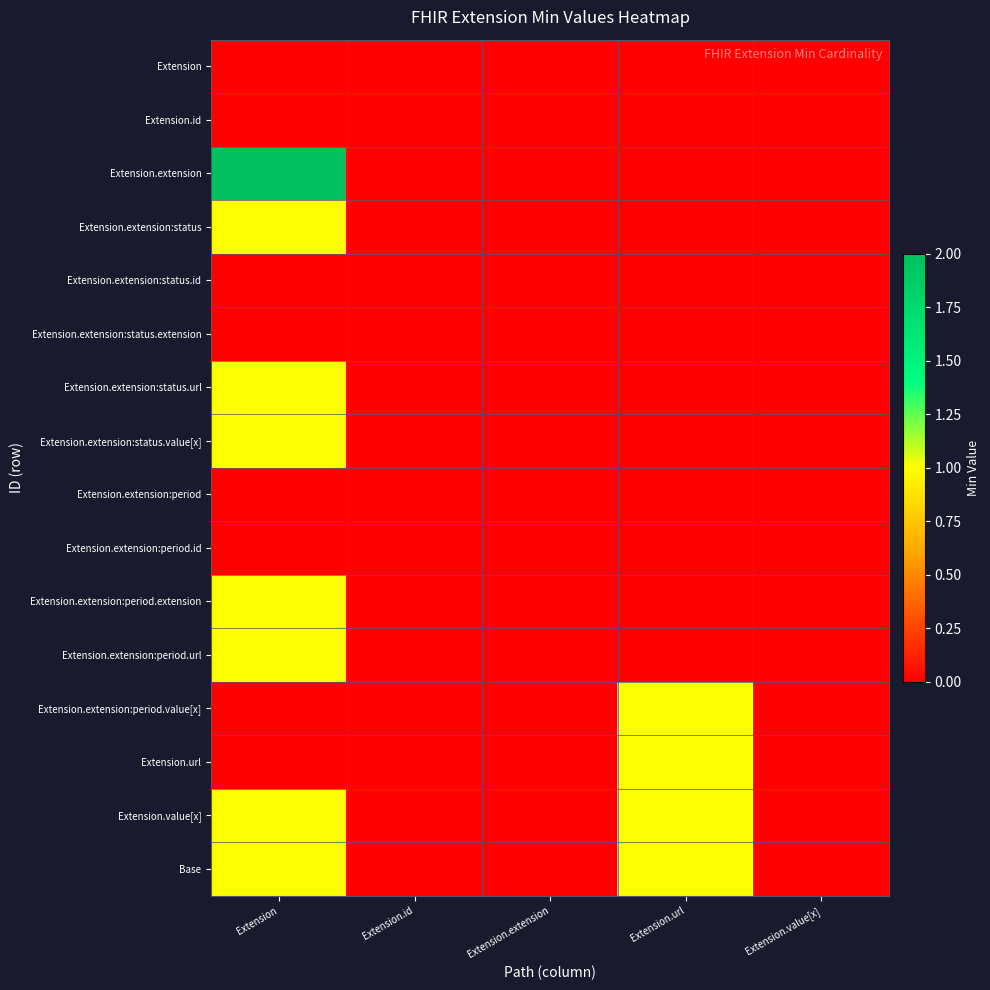

Which series has the widest spread of values?

Extension.extension